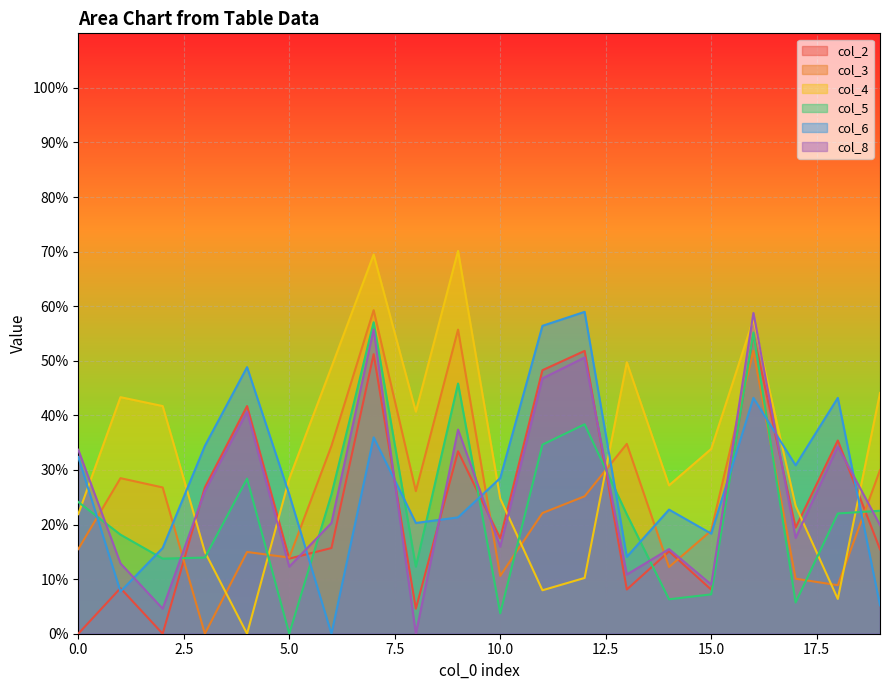

Rank the series by their maximum value, from highest to lowest.

col_4, col_3, col_6, col_8, col_5, col_2